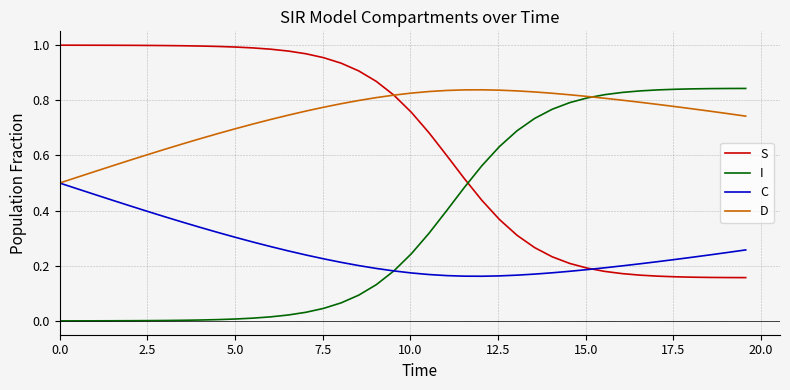

Which series has the largest total across all categories?

D